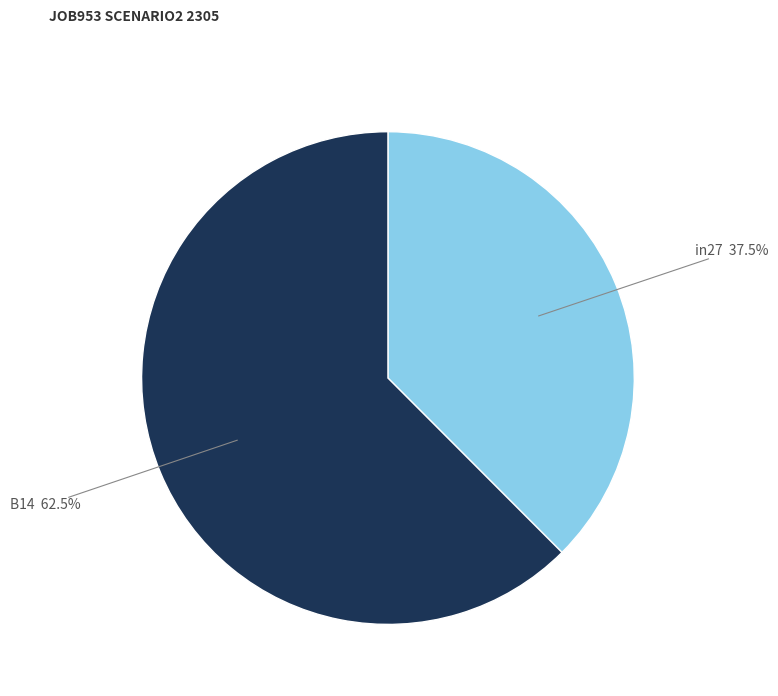

Is there a majority slice in this chart?

Yes